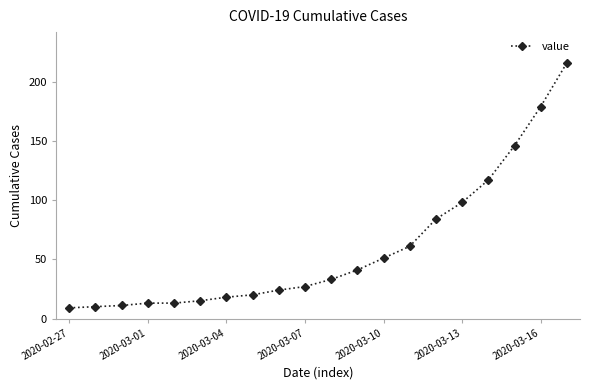

What is the maximum value shown in the chart?

216